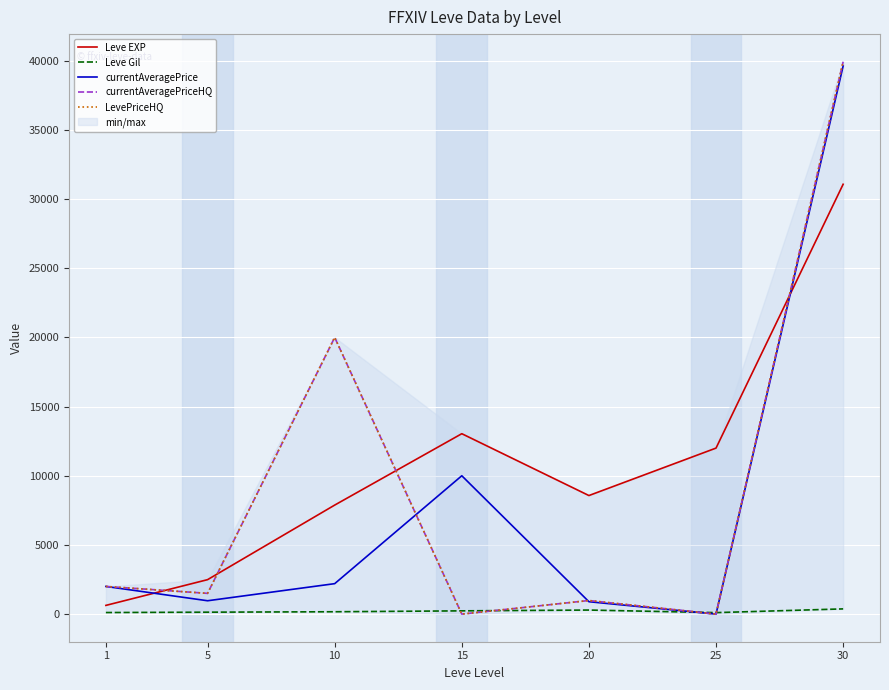

What is the approximate value of currentAveragePrice at 1, to the nearest 10?

2000